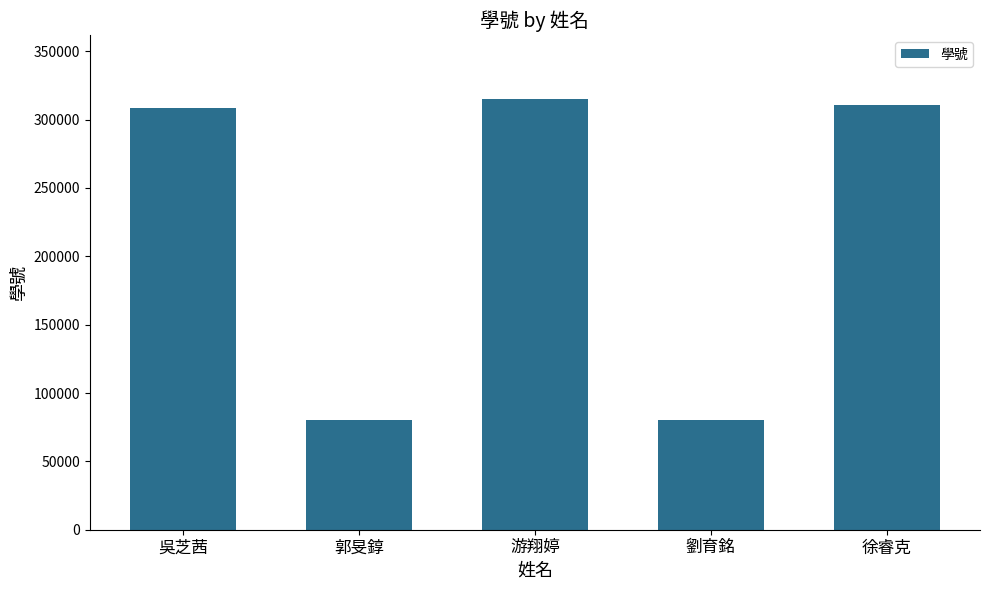

What is the maximum value shown in the chart?

314749